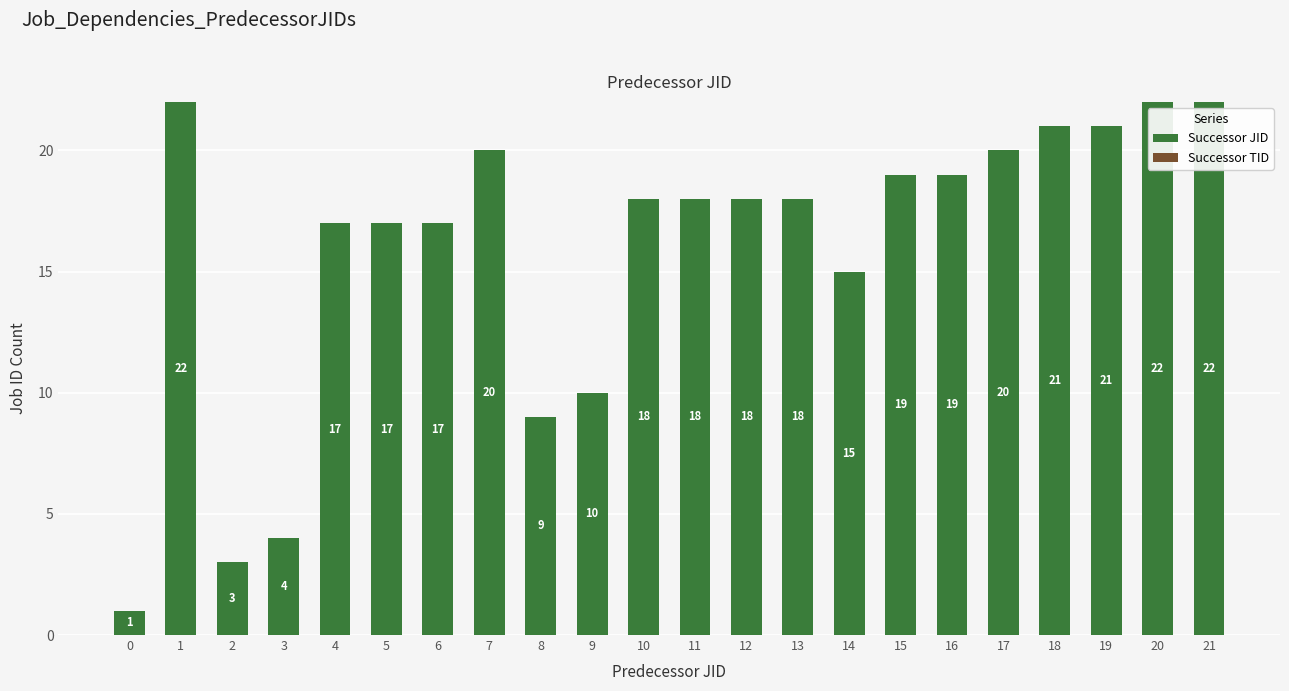

What is the maximum value shown in the chart?

22